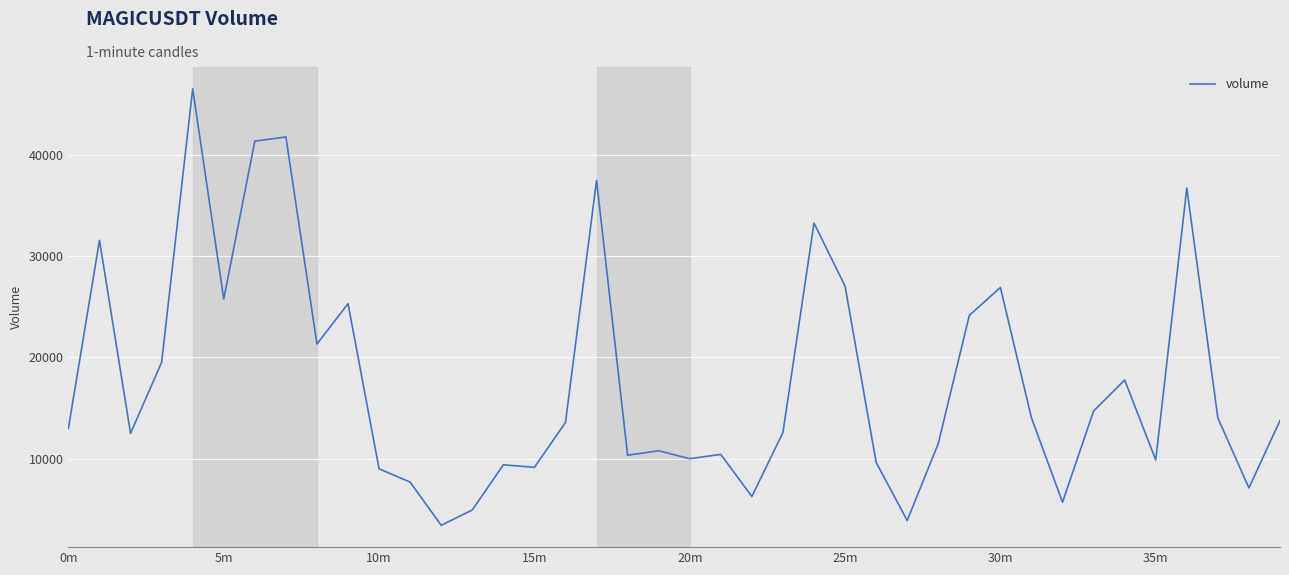

What is the minimum value shown in the chart?

3407.6